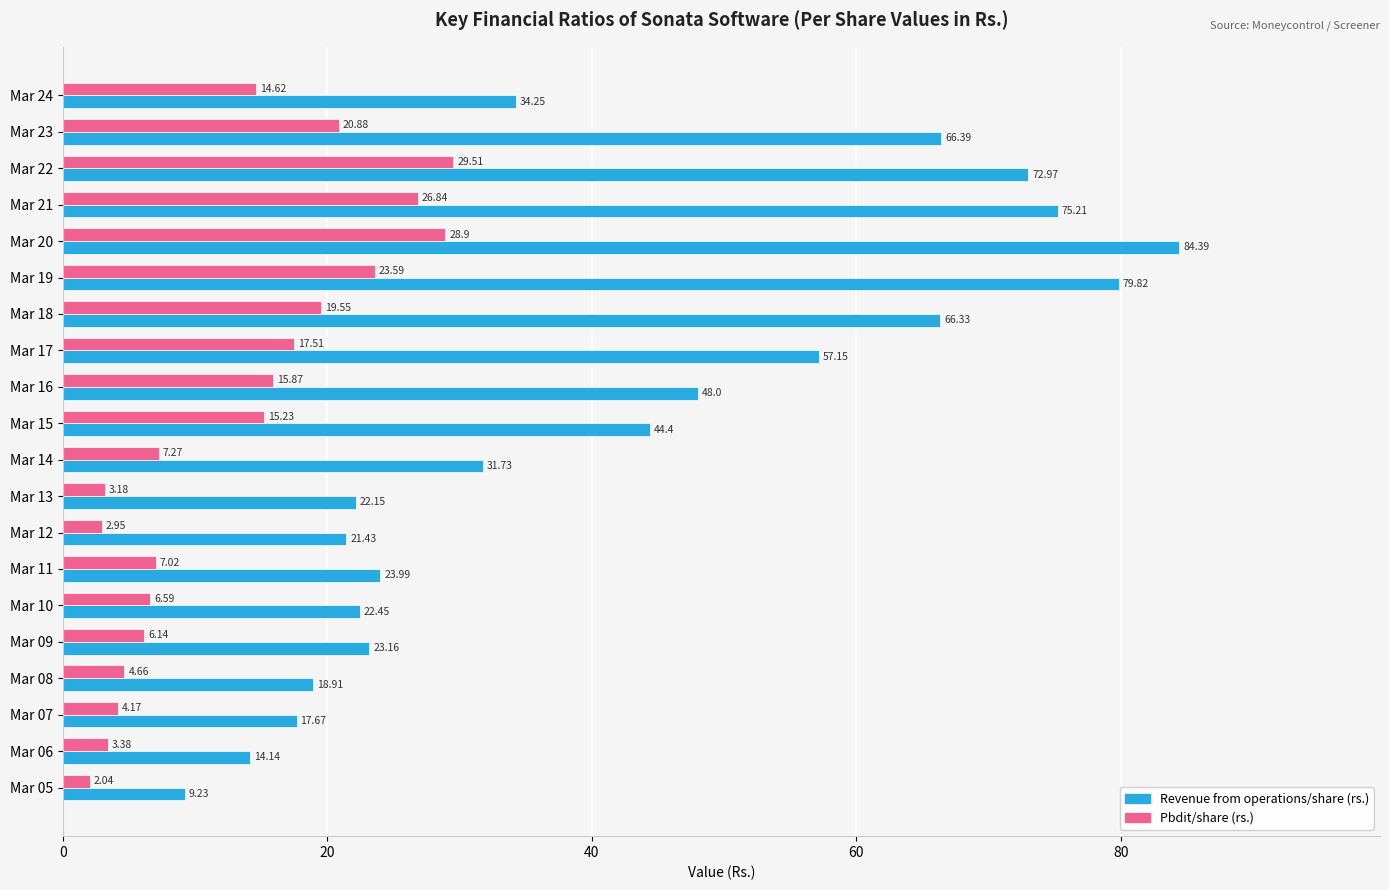

At how many categories does at least one series exceed 28?

11